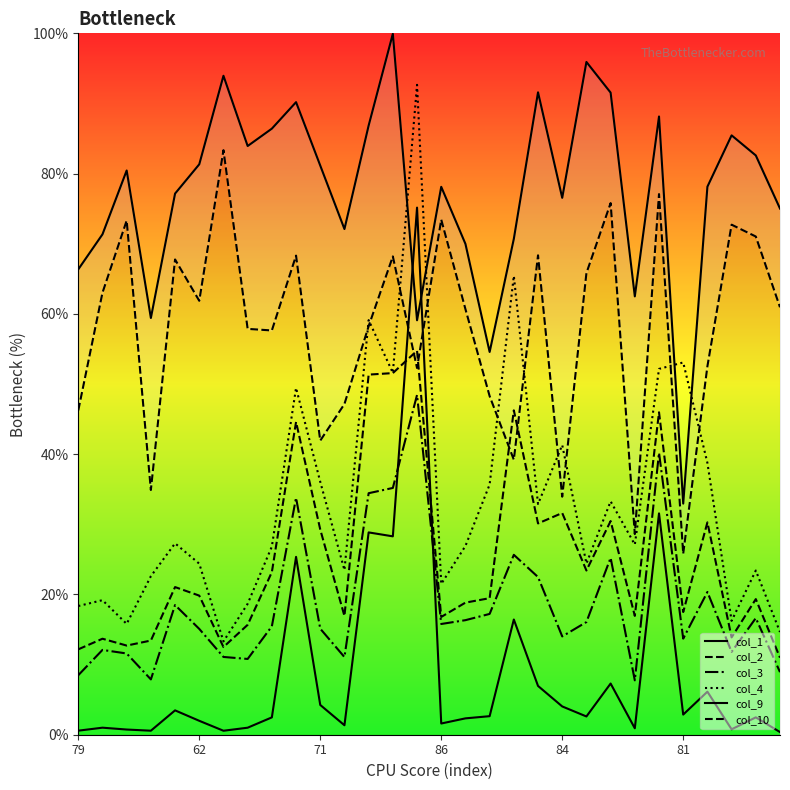

The value of col_4 at 7 is 0.2. True or false?

True